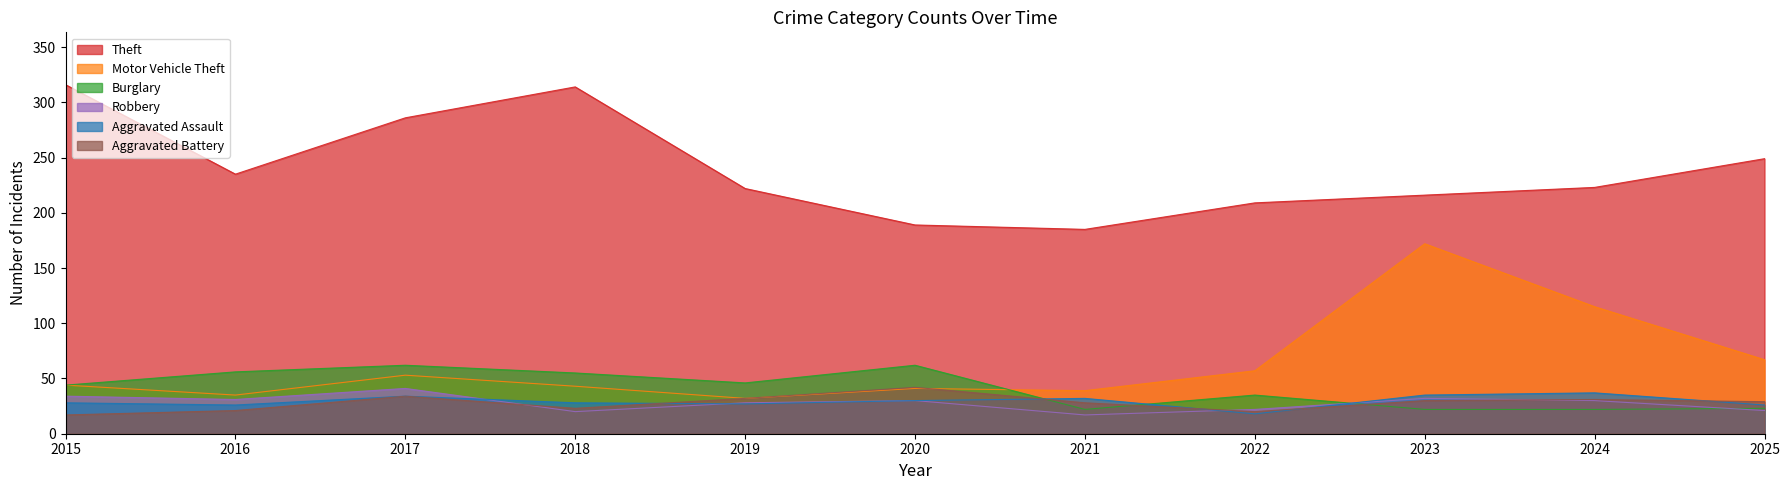

What is the minimum value shown in the chart?

17